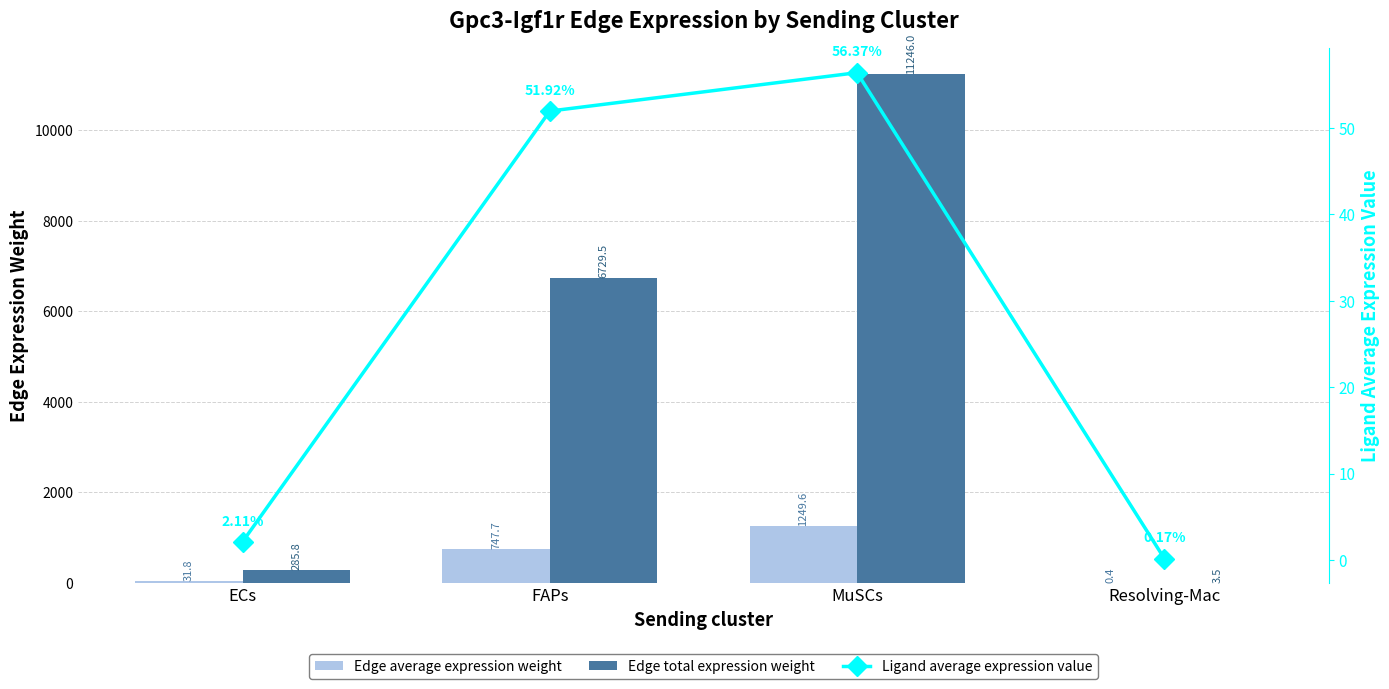

Which category has the lowest value in the Edge total expression weight series?

Resolving-Mac